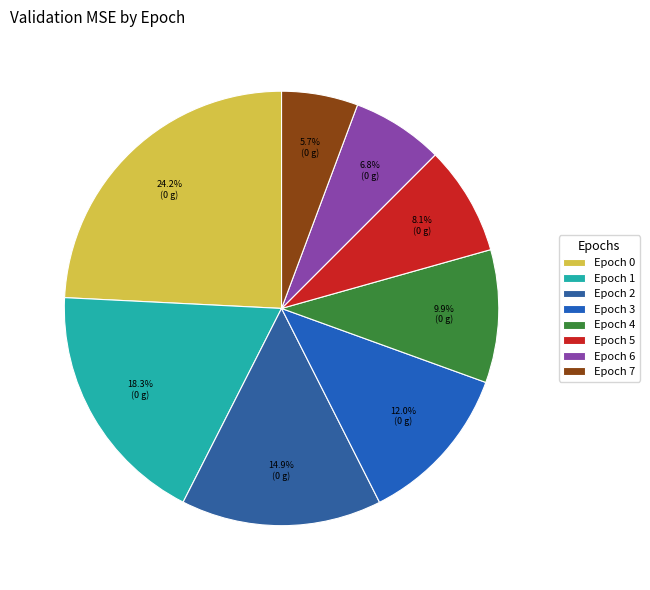

How many slices are in this pie chart?

8